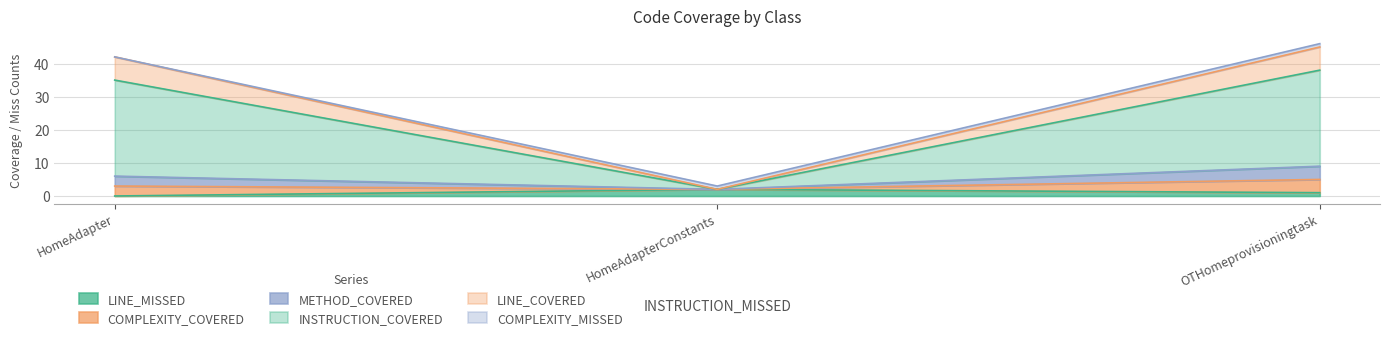

Count the number of data series in this chart.

6